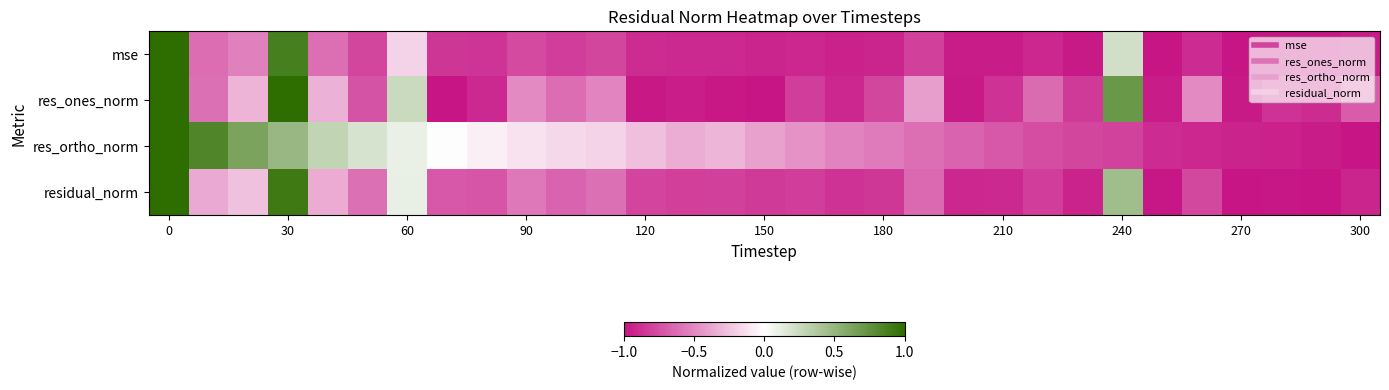

Reading left to right, extract all data points from this chart.

row_0: 1.0	-0.6	-0.5	0.9	-0.6	-0.8	-0.2	-0.9	-0.9	-0.8	-0.8	-0.8	-0.9	-0.9	-0.9	-0.9	-0.9	-0.9	-0.9	-0.8	-1.0	-1.0	-0.9	-1.0	0.2	-1.0	-0.9	-1.0	-1.0	-1.0	-1.0
row_1: 1.0	-0.6	-0.3	1.0	-0.3	-0.7	0.3	-1.0	-0.9	-0.5	-0.6	-0.5	-1.0	-1.0	-1.0	-1.0	-0.8	-0.9	-0.8	-0.4	-1.0	-0.9	-0.6	-0.8	0.7	-1.0	-0.5	-1.0	-0.9	-0.9	-0.7
row_2: 1.0	0.8	0.6	0.5	0.3	0.2	0.1	0.0	-0.1	-0.1	-0.2	-0.2	-0.3	-0.3	-0.3	-0.4	-0.5	-0.5	-0.6	-0.6	-0.7	-0.7	-0.8	-0.8	-0.8	-0.9	-0.9	-0.9	-0.9	-1.0	-1.0
row_3: 1.0	-0.4	-0.3	0.9	-0.4	-0.6	0.1	-0.7	-0.7	-0.6	-0.7	-0.6	-0.8	-0.8	-0.8	-0.8	-0.8	-0.9	-0.8	-0.6	-0.9	-0.9	-0.8	-0.9	0.4	-1.0	-0.8	-1.0	-1.0	-1.0	-0.9